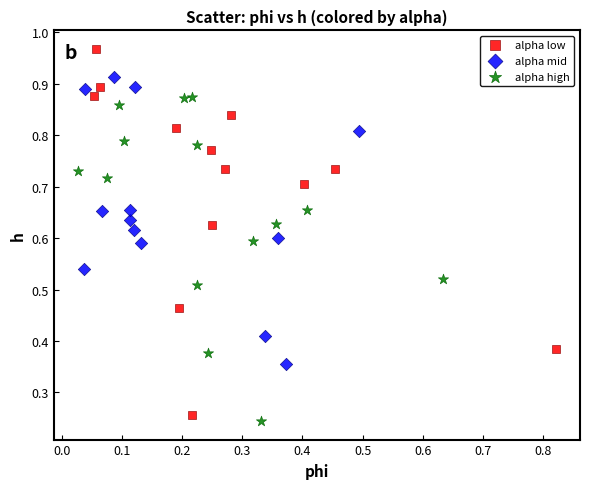

Which series contains the lowest Y value?

alpha high